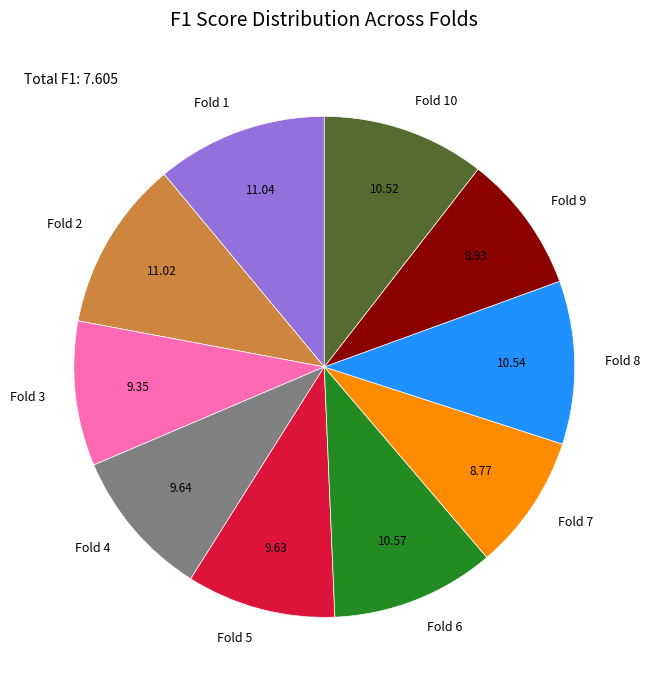

How many slices are in this pie chart?

10